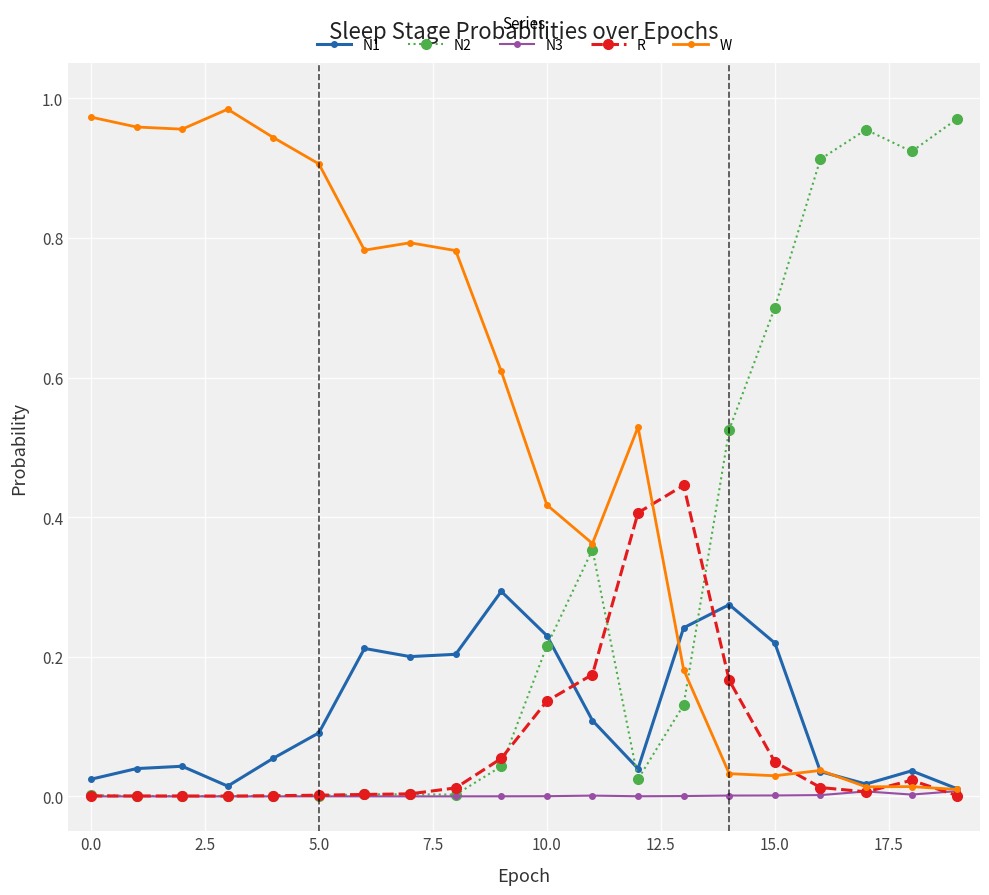

How many lines are shown in the chart?

5